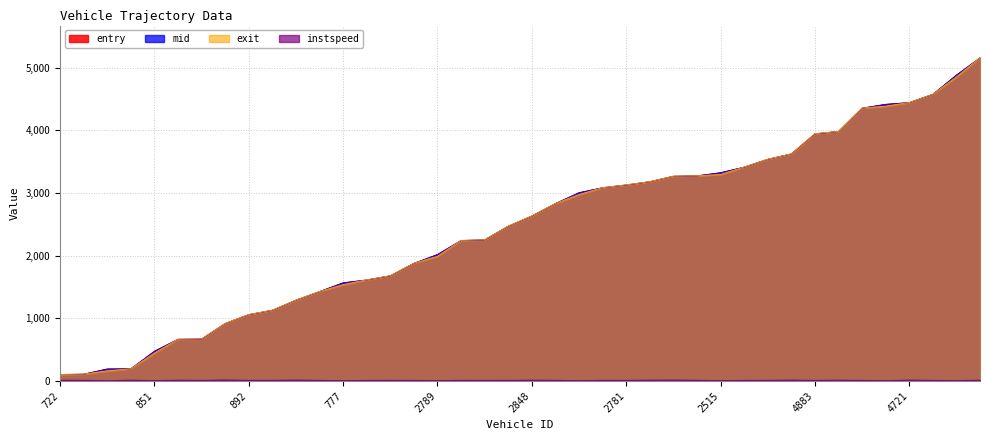

What is the difference between the highest and lowest values at 510?

1419.2